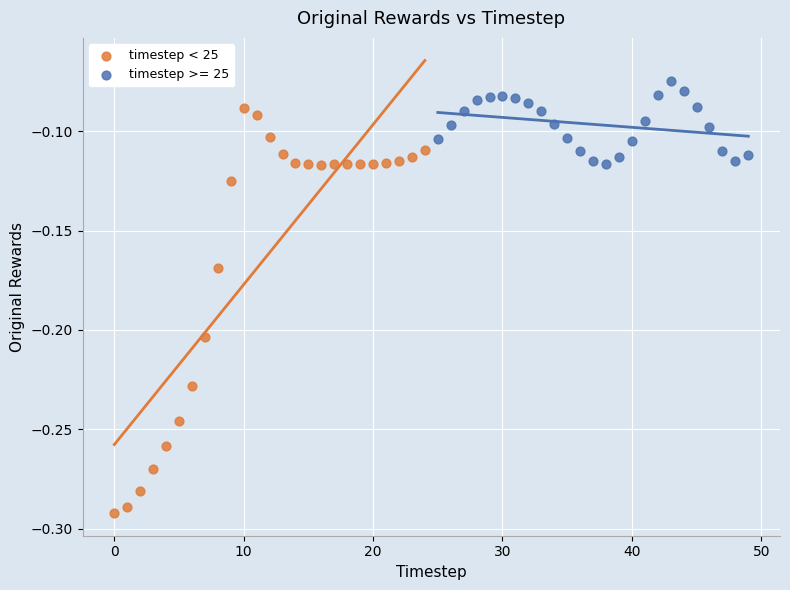

Which series contains the lowest Y value?

timestep < 25